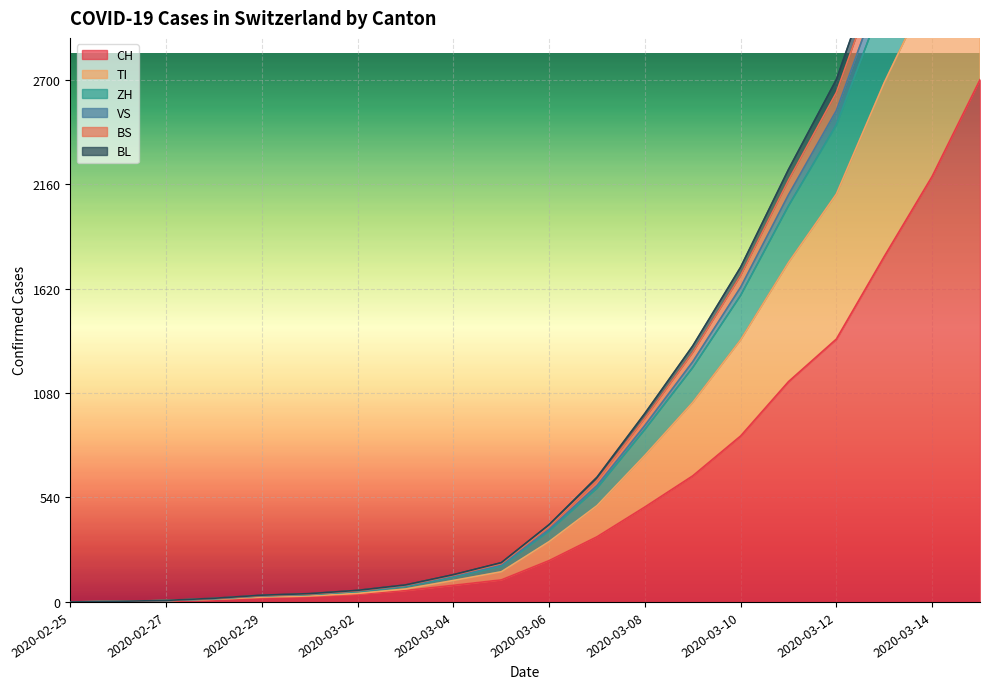

Read the TI value at 2020-03-04.

141